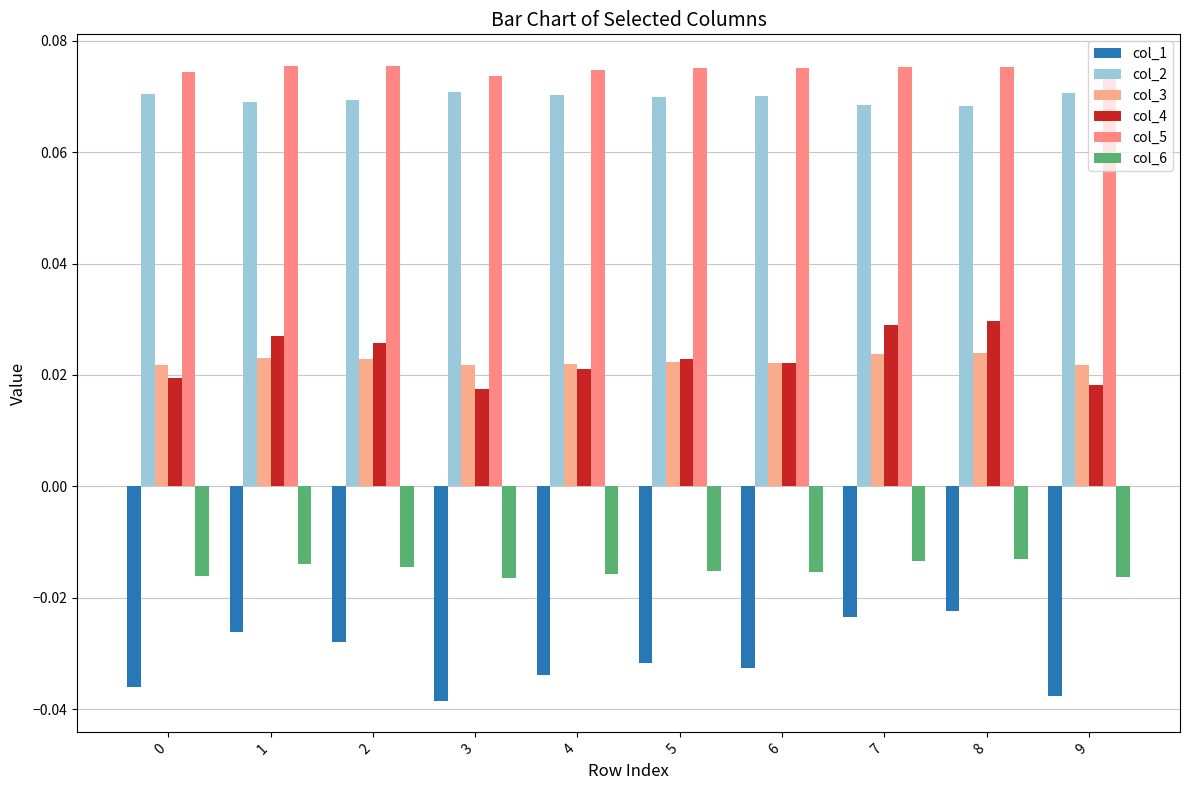

How many categories are shown in the chart?

10